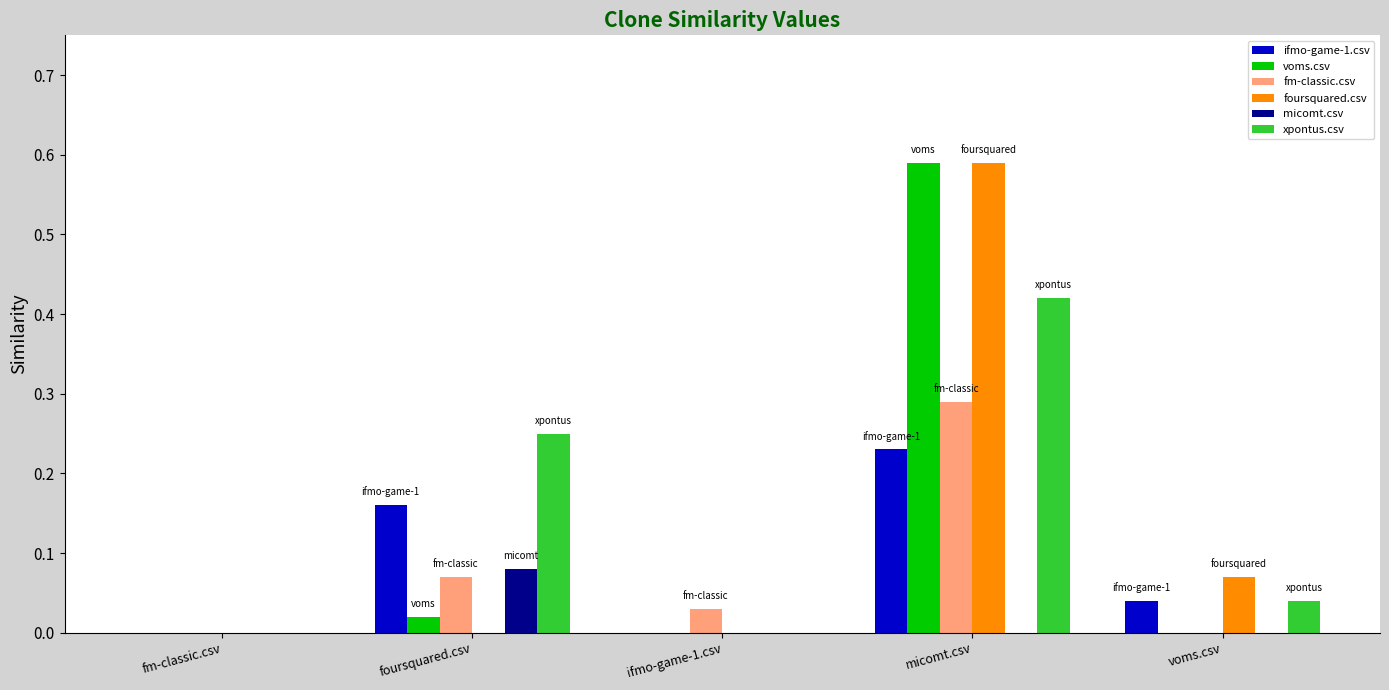

Count the fm-classic.csv values in the range 0 to 1.

5